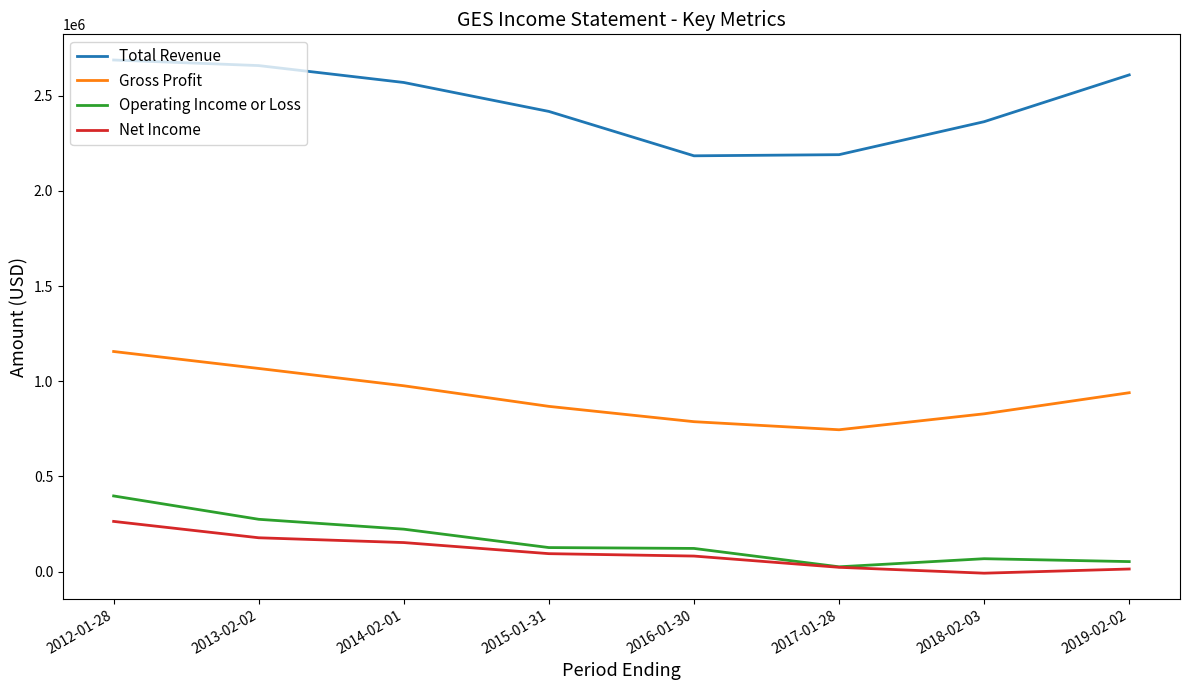

At which category is the sum across all series the highest?

2012-01-28